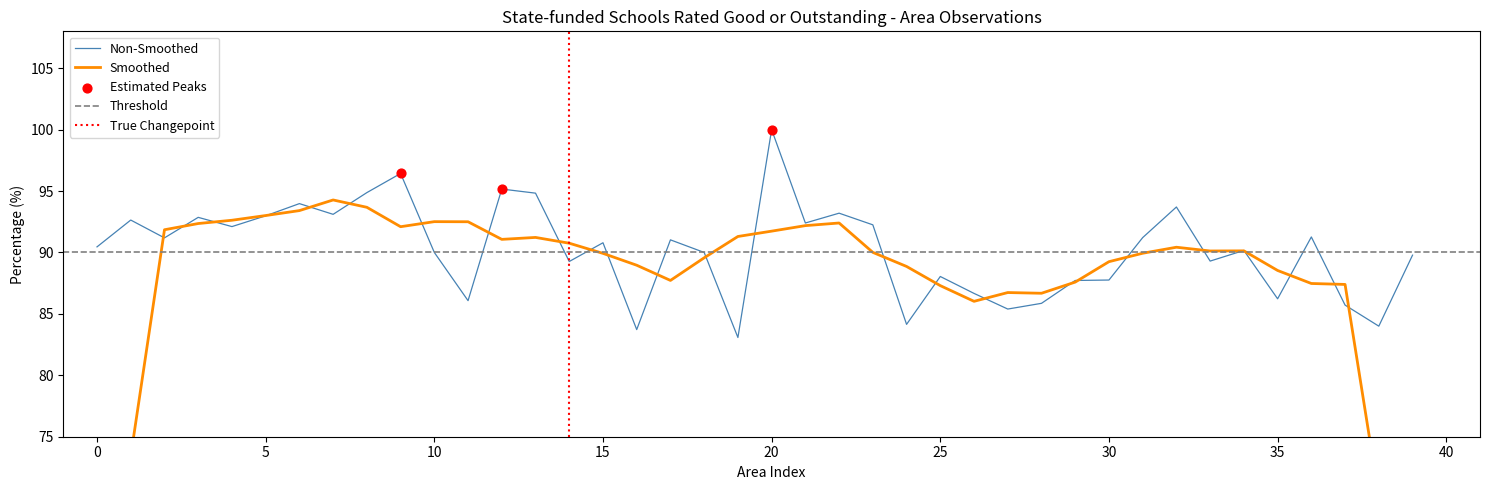

At which label does Non-Smoothed reach its peak?

20